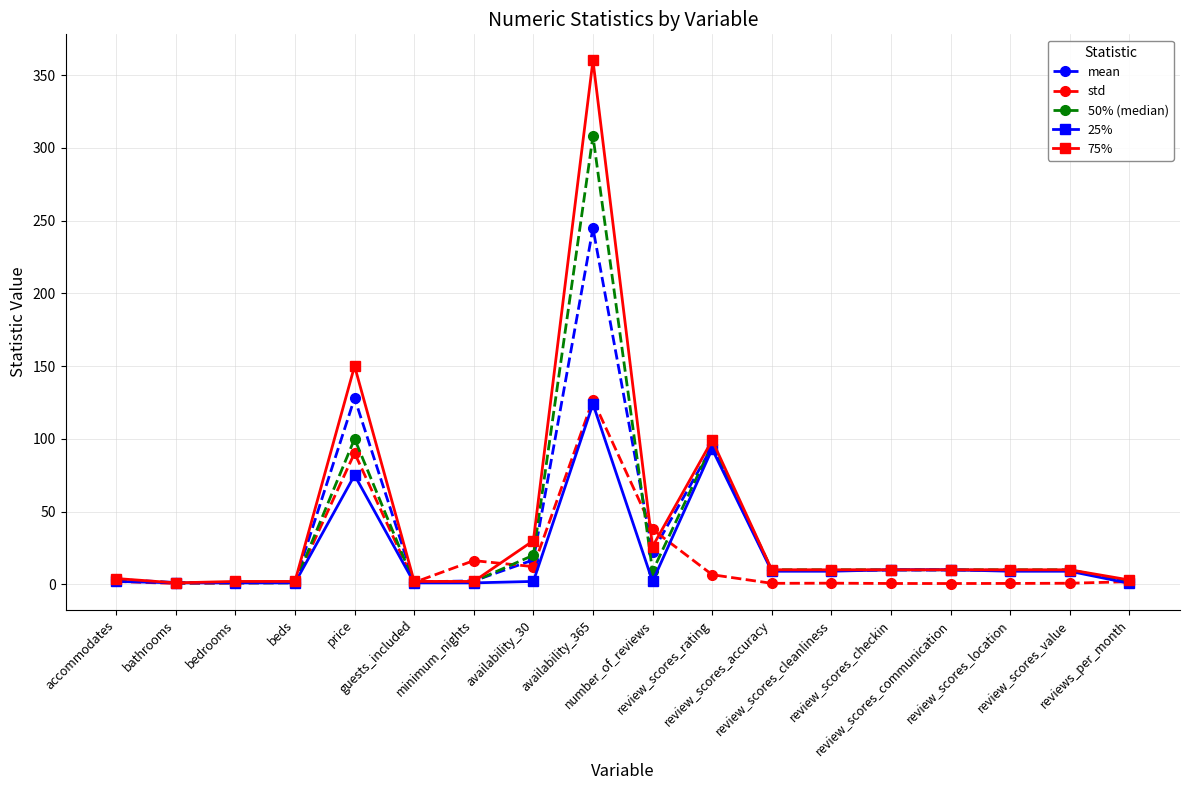

Which series has the largest range (max minus min)?

75%